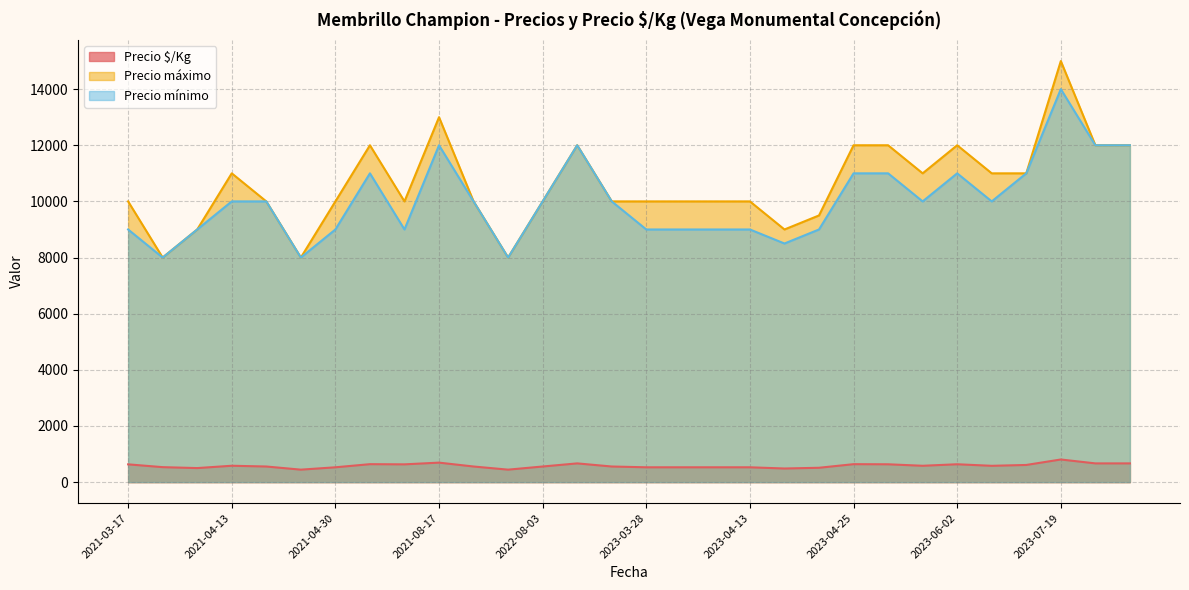

At 2023-04-25, list the series in order from smallest to largest.

Precio $/Kg, Precio mínimo, Precio máximo